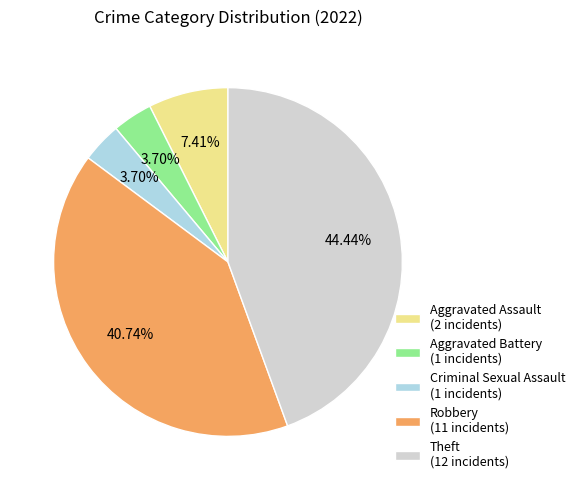

The Aggravated Assault slice represents 7% of the pie. True or false?

True